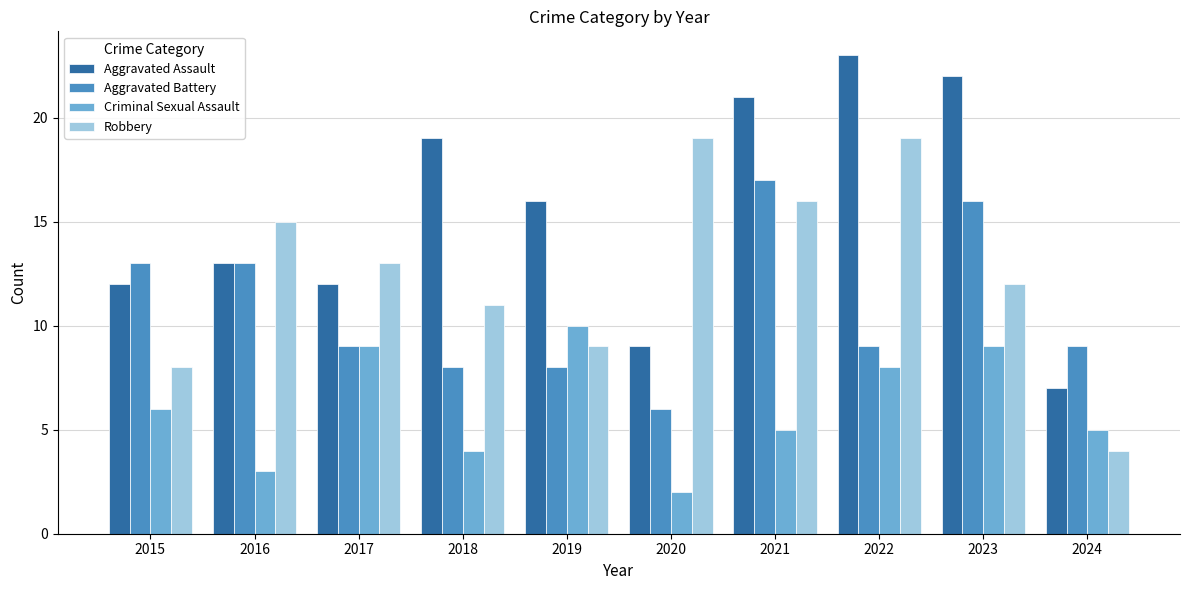

How many data points does each series have?

10